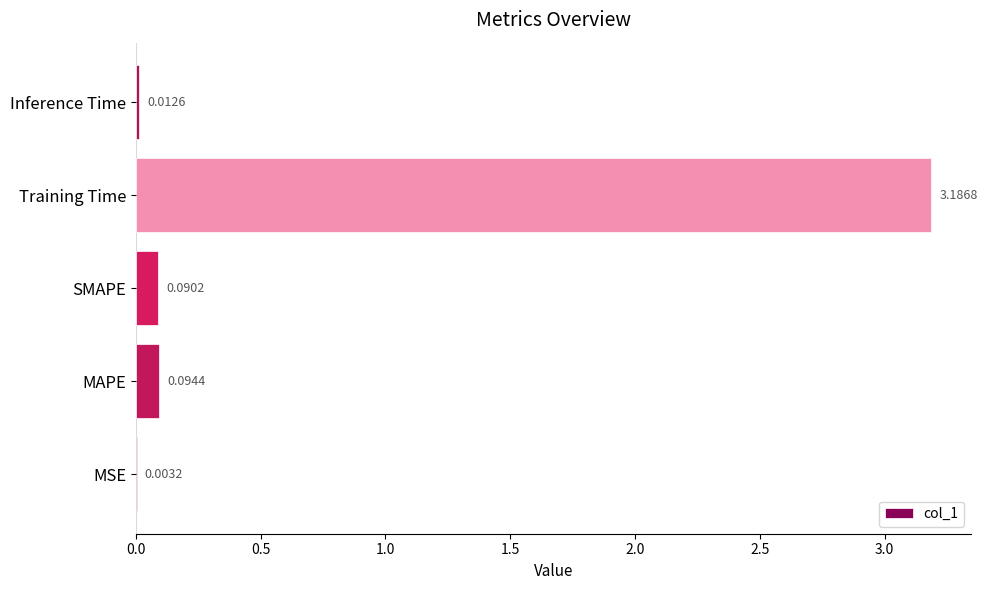

What is the sum of all values?

3.4